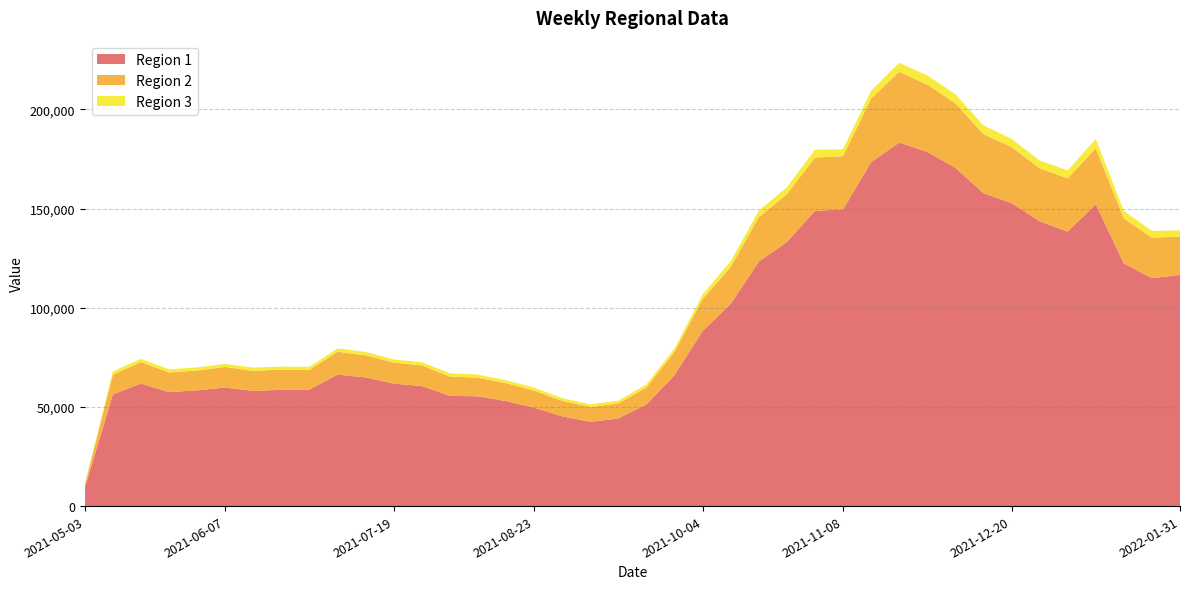

Reading right to left, extract all data points from this chart.

Region 1: 116546.6	114904.0	122348.0	152195.9	138389.2	143649.3	152813.0	157746.0	170621.7	178608.4	183316.6	173381.5	149558.5	148854.9	133142.3	123228.5	101975.1	88276.1	65991.9	51291.4	44195.9	42476.2	45263.9	49627.6	52953.9	55333.3	55615.3	60534.9	61729.3	64893.4	66272.6	58735.5	58631.7	58053.2	59768.9	58345.8	57489.2	61777.2	56345.4	9001.4
Region 2: 19331.5	20448.8	22637.9	28186.7	26883.3	26646.5	28258.5	29768.1	32486.6	33956.2	35593.5	32092.9	26855.4	26896.6	24124.9	22394.5	18560.2	16034.5	11766.5	8543.9	7600.9	7490.6	7803.1	8578.5	9012.1	9405.8	9686.4	10387.3	10622.7	11124.1	11541.7	9968.4	10166.5	10138.6	10380.6	10048.1	9888.5	10835.5	9939.1	1619.9
Region 3: 3145.4	3414.1	3861.0	4702.9	3974.0	3963.4	4115.0	4484.8	4576.5	4621.8	4589.8	3926.2	3501.9	3892.9	3447.4	3263.8	2904.7	2375.4	1710.4	1502.9	1361.9	1343.3	1396.5	1517.5	1479.0	1556.1	1658.5	1619.9	1616.0	1745.0	1678.5	1513.5	1512.2	1635.9	1578.7	1512.2	1598.7	1643.9	1584.0	274.0